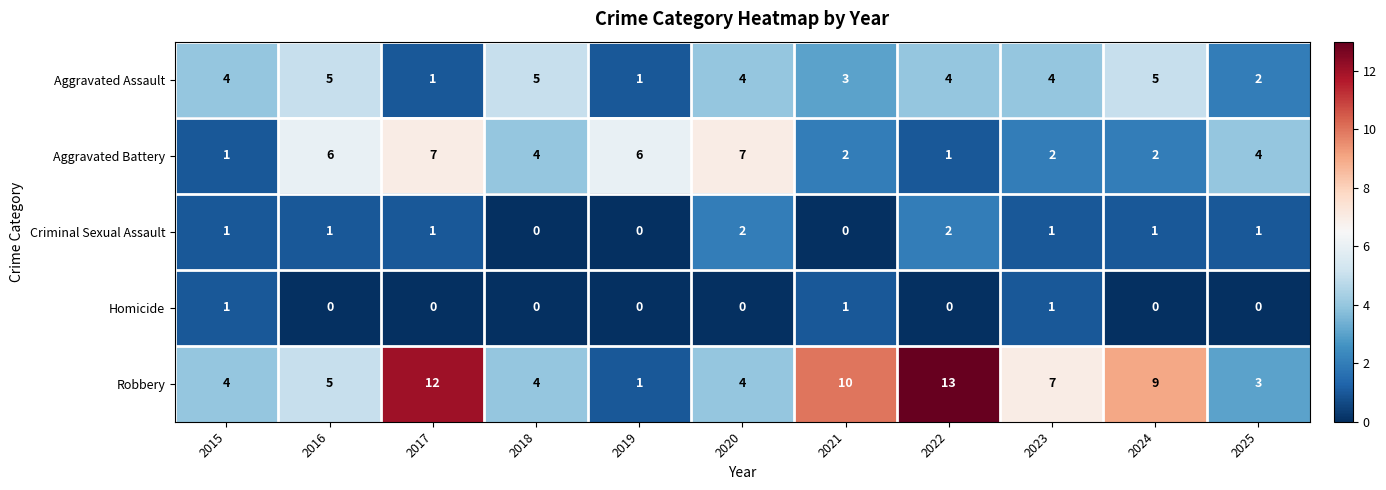

The Aggravated Assault series shows 1 at 2023. True or false?

False